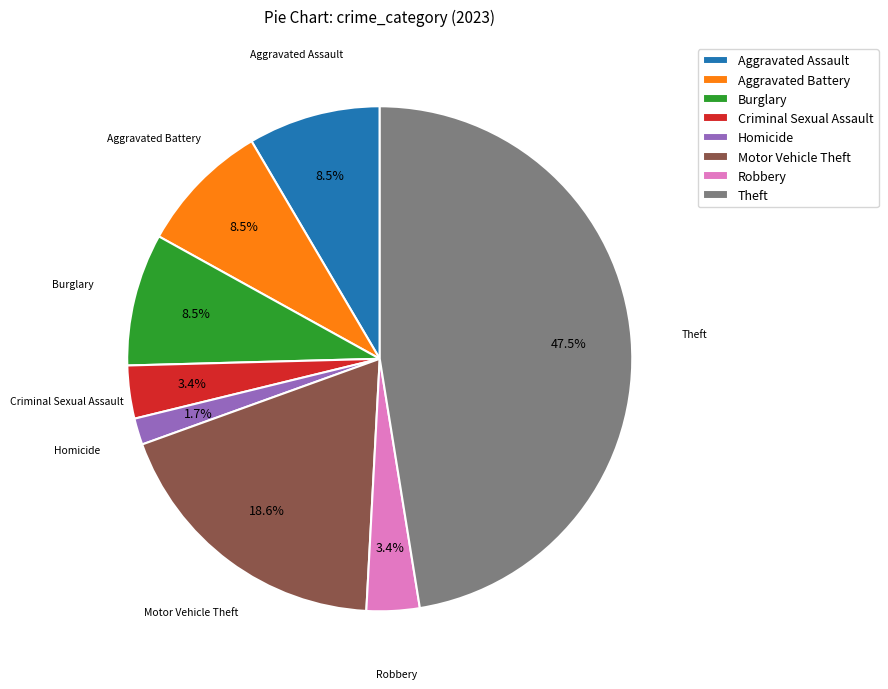

Does Theft account for over 50% of the chart?

No